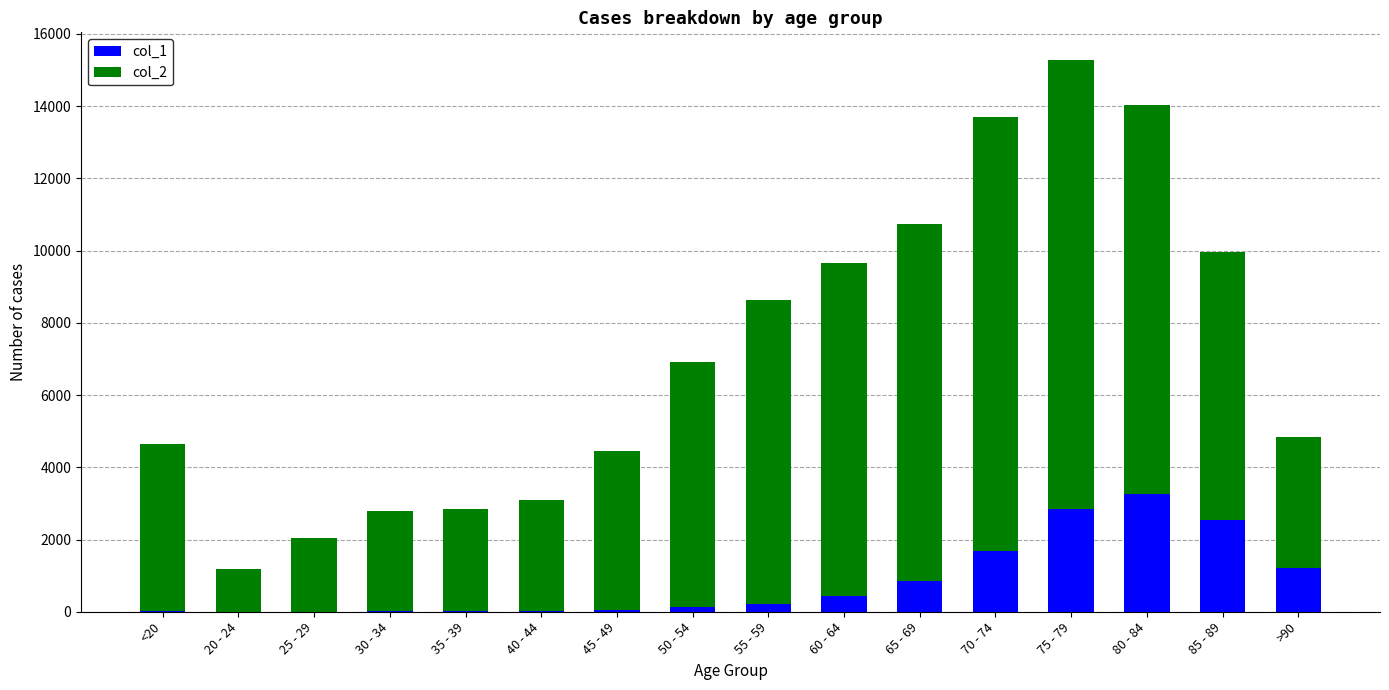

How many categories are shown in the chart?

16